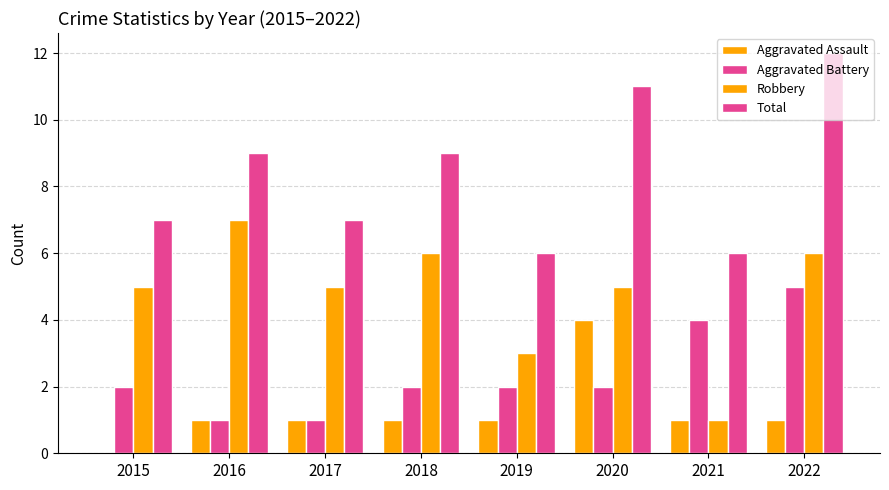

Does the chart contain stacked bars?

No